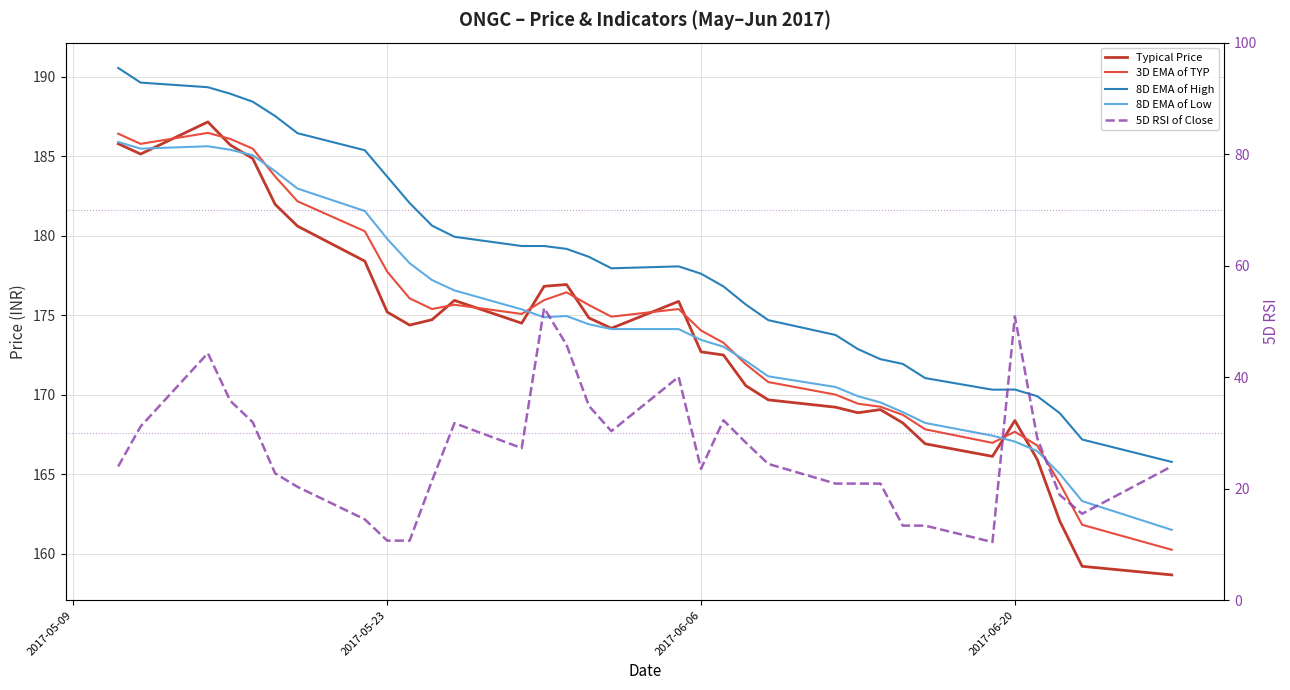

Reading right to left, transcribe all the data shown in this chart.

Typical Price: 158.7	159.2	162.1	165.9	168.4	166.1	166.9	168.2	169.1	168.9	169.2	169.7	170.6	172.5	172.7	175.9	174.2	174.8	176.9	176.8	174.5	175.9	174.7	174.4	175.2	178.4	180.6	182.0	184.8	185.7	187.2	185.1	185.8
3D EMA of TYP: 160.3	161.8	164.4	166.8	167.7	167.0	167.8	168.7	169.2	169.4	170.0	170.8	171.9	173.3	174.0	175.4	174.9	175.6	176.4	175.9	175.1	175.7	175.4	176.1	177.7	180.3	182.2	183.7	185.5	186.1	186.5	185.8	186.4
8D EMA of High: 165.8	167.2	168.8	169.9	170.3	170.3	171.1	171.9	172.2	172.9	173.8	174.7	175.7	176.8	177.6	178.1	177.9	178.7	179.2	179.3	179.3	179.9	180.6	182.1	183.7	185.4	186.4	187.5	188.4	188.9	189.3	189.6	190.5
8D EMA of Low: 161.5	163.3	165.0	166.5	167.1	167.4	168.2	168.9	169.5	169.9	170.5	171.2	172.1	173.0	173.4	174.1	174.1	174.4	174.9	174.9	175.4	176.6	177.2	178.3	179.8	181.6	183.0	184.1	185.1	185.4	185.6	185.5	185.9
5D RSI of Close: 24.0	15.5	18.9	29.0	50.9	10.4	13.4	13.4	20.9	20.9	20.9	24.4	28.3	32.3	23.6	40.1	30.3	34.9	45.8	52.4	27.3	31.8	21.5	10.7	10.7	14.5	20.3	22.8	31.9	35.8	44.3	31.2	24.0